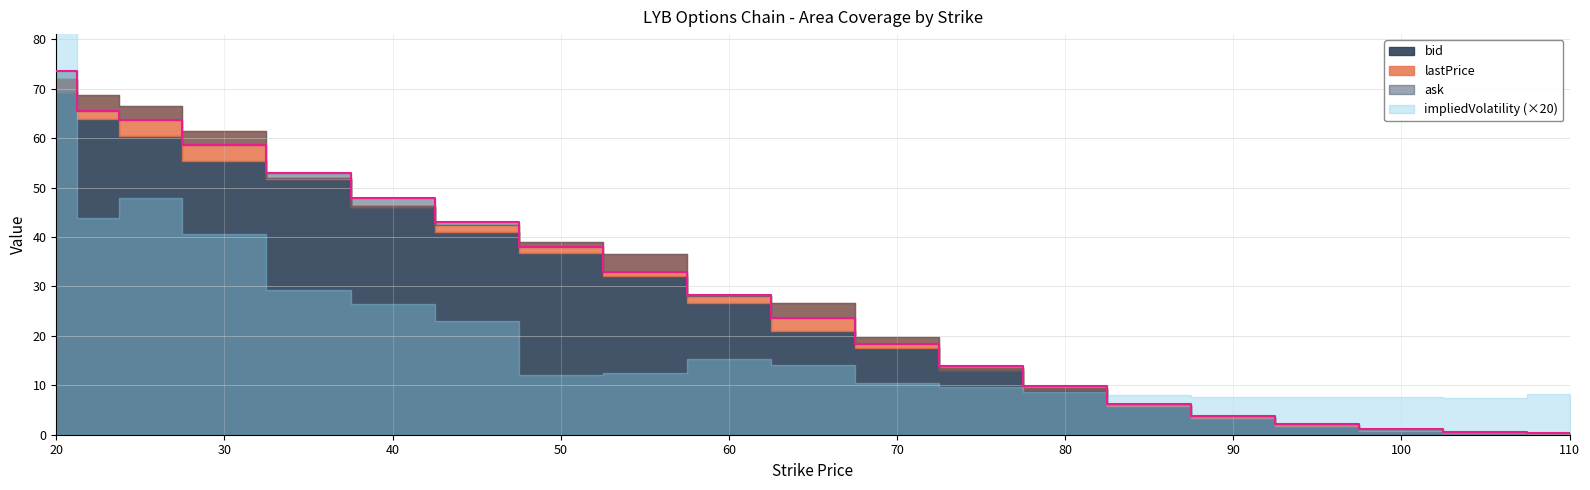

What is the total value across all series at 50?

114.4